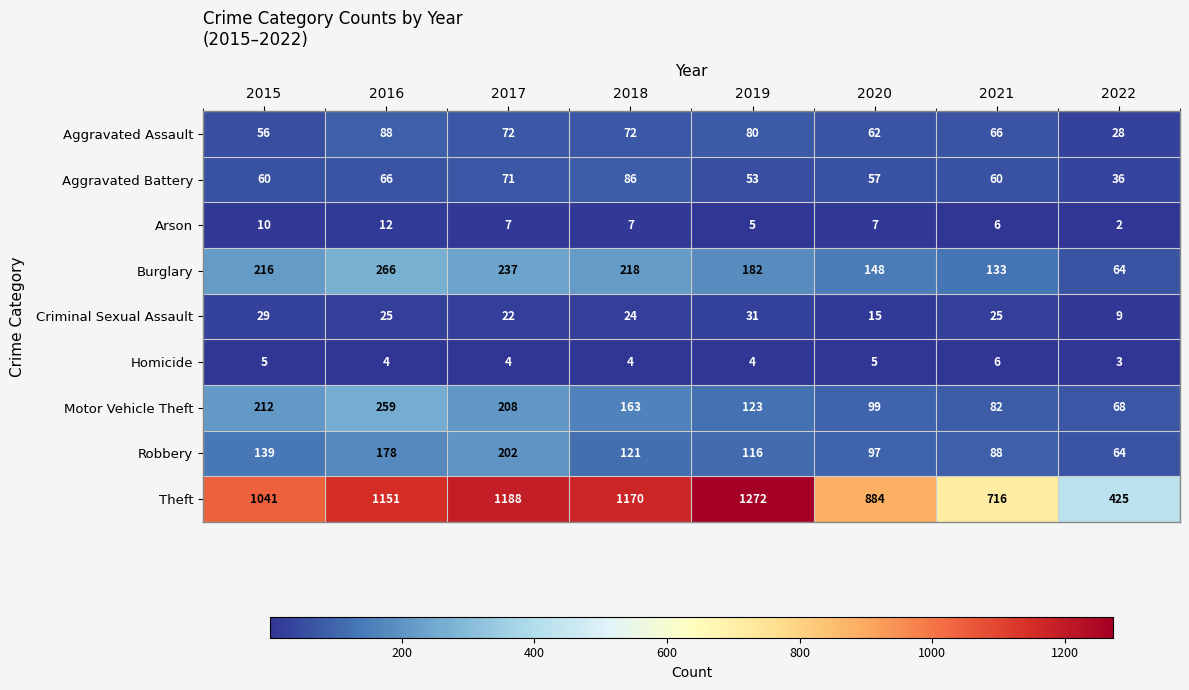

List the series in order of their peak value, lowest first.

Homicide, Arson, Criminal Sexual Assault, Aggravated Battery, Aggravated Assault, Robbery, Motor Vehicle Theft, Burglary, Theft